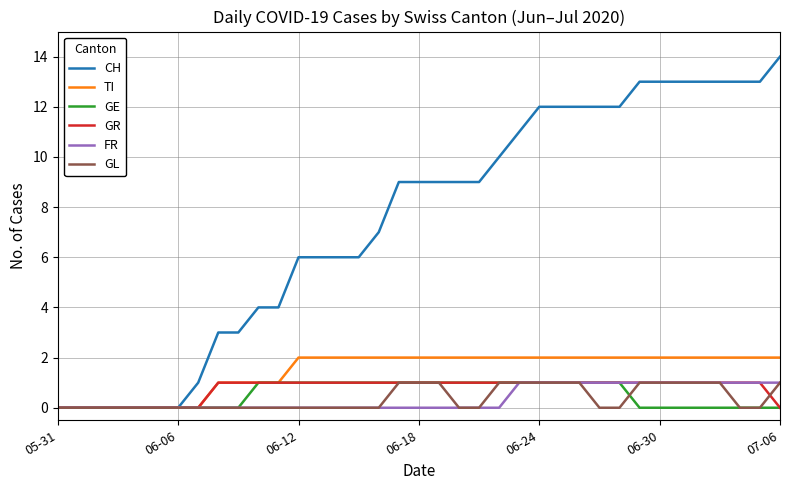

Is this an area chart (filled region under the line)?

No